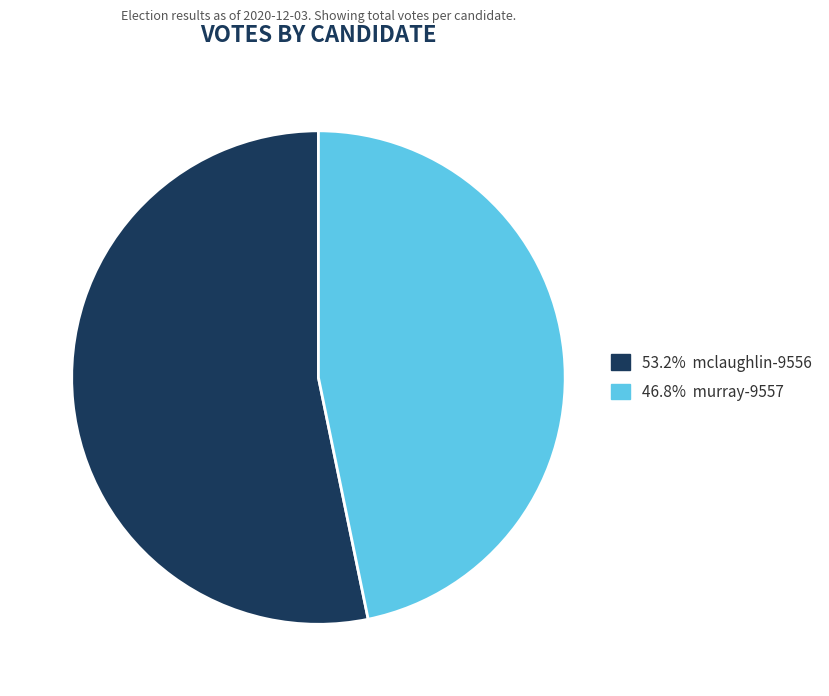

Does any single category account for the majority?

Yes